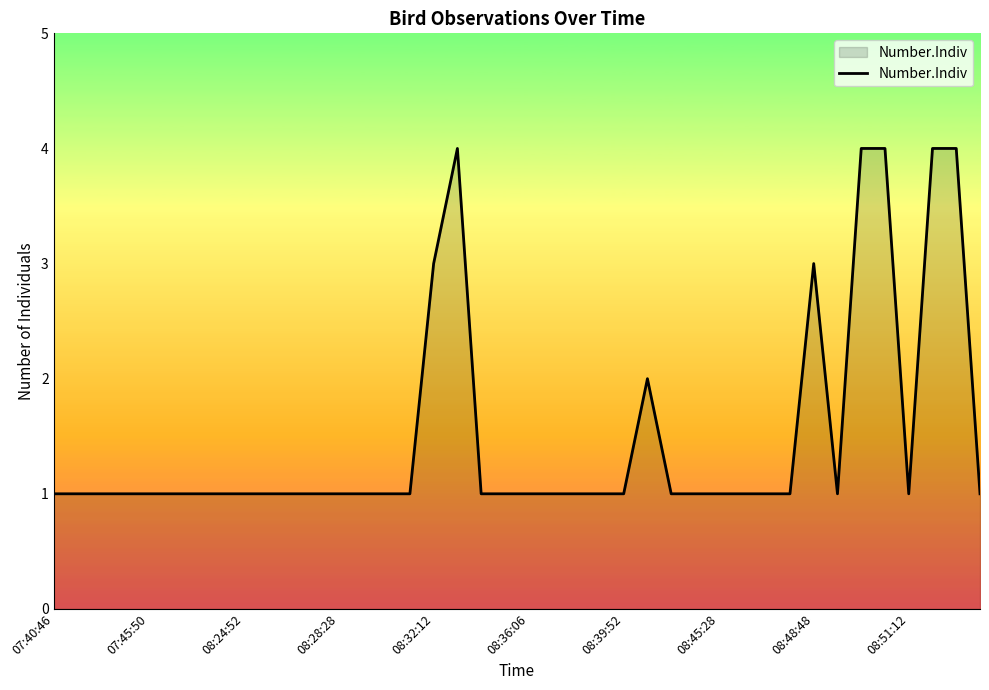

What is the maximum value shown in the chart?

4